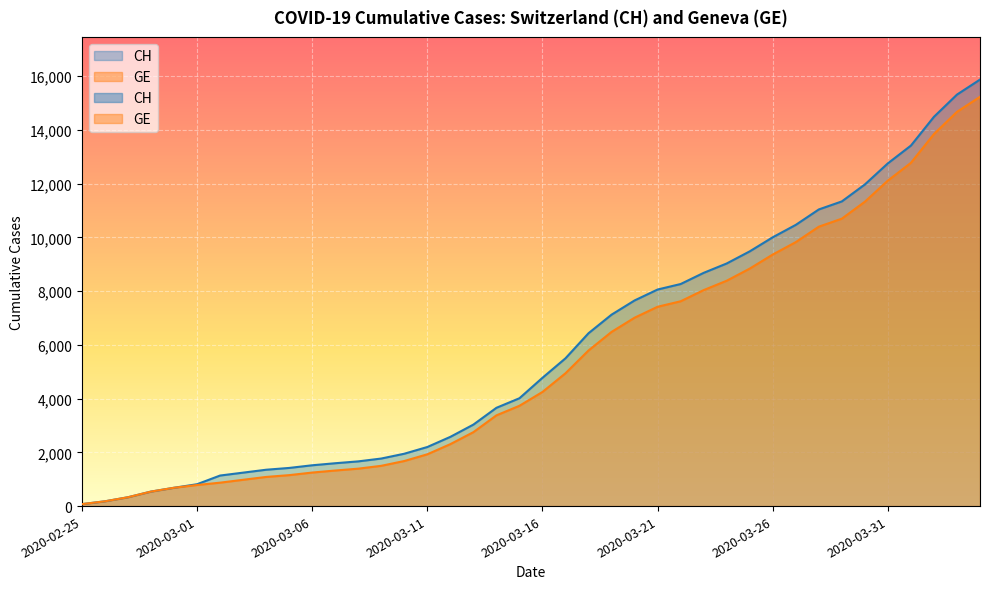

Is it true that GE equals 1393 at 2020-03-08?

True